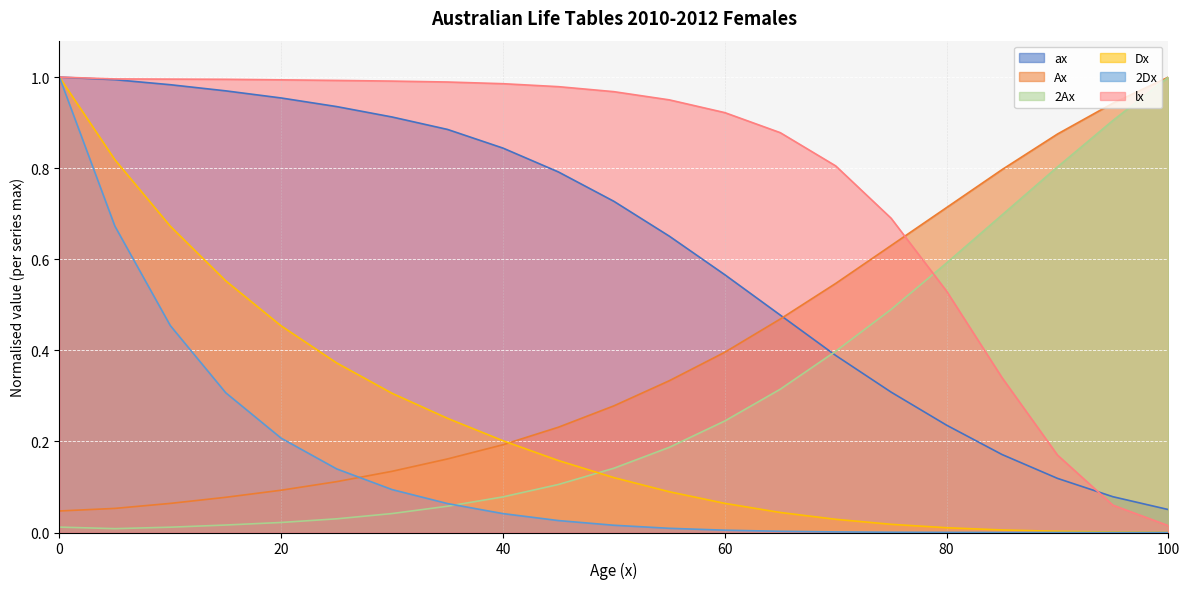

Reading right to left, list all the values displayed in this chart.

ax: 0.1	0.1	0.1	0.2	0.2	0.3	0.4	0.5	0.6	0.7	0.7	0.8	0.8	0.9	0.9	0.9	1.0	1.0	1.0	1.0	1.0
Ax: 1.0	0.9	0.9	0.8	0.7	0.6	0.5	0.5	0.4	0.3	0.3	0.2	0.2	0.2	0.1	0.1	0.1	0.1	0.1	0.1	0.0
2Ax: 1.0	0.9	0.8	0.7	0.6	0.5	0.4	0.3	0.2	0.2	0.1	0.1	0.1	0.1	0.0	0.0	0.0	0.0	0.0	0.0	0.0
Dx: 0.0	0.0	0.0	0.0	0.0	0.0	0.0	0.0	0.1	0.1	0.1	0.2	0.2	0.3	0.3	0.4	0.5	0.6	0.7	0.8	1.0
2Dx: 0.0	0.0	0.0	0.0	0.0	0.0	0.0	0.0	0.0	0.0	0.0	0.0	0.0	0.1	0.1	0.1	0.2	0.3	0.5	0.7	1.0
lx: 0.0	0.1	0.2	0.3	0.5	0.7	0.8	0.9	0.9	0.9	1.0	1.0	1.0	1.0	1.0	1.0	1.0	1.0	1.0	1.0	1.0